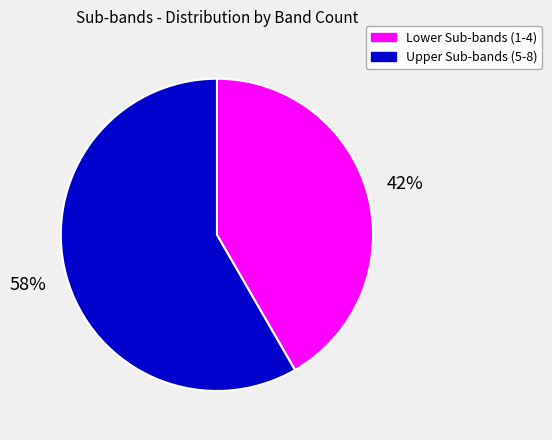

True or false: Upper Sub-bands (5-8) accounts for 58% of the total.

True